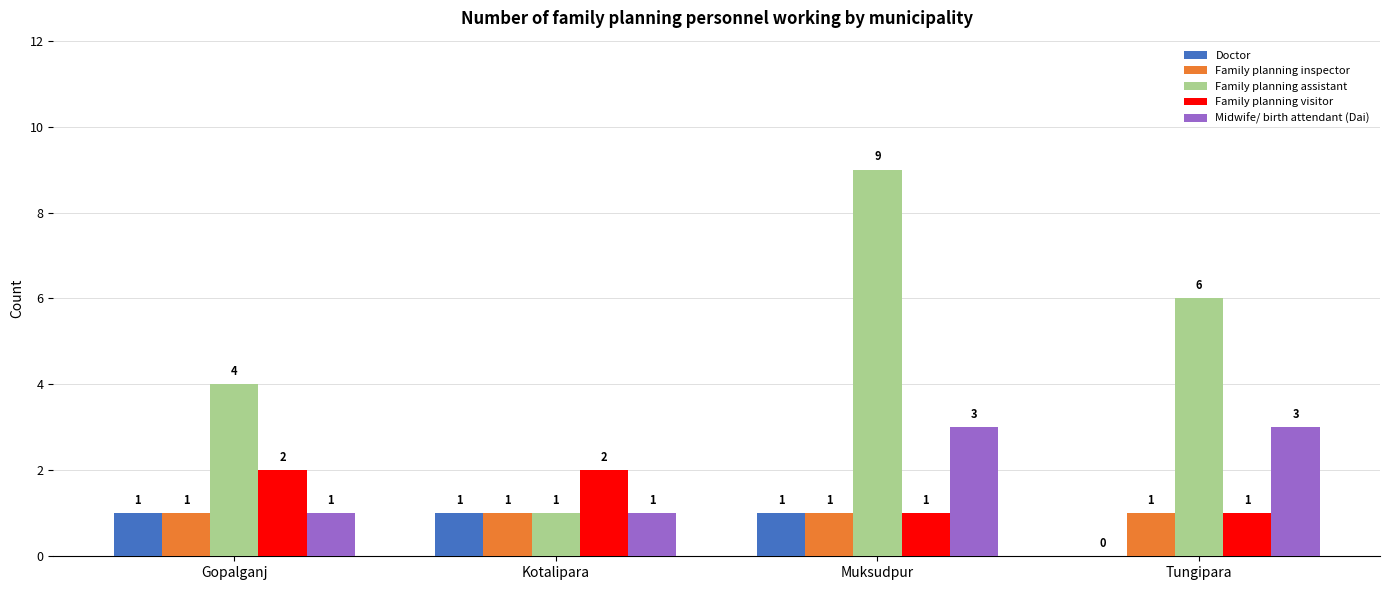

Between Muksudpur and Tungipara, which series saw the biggest shift?

Family planning assistant